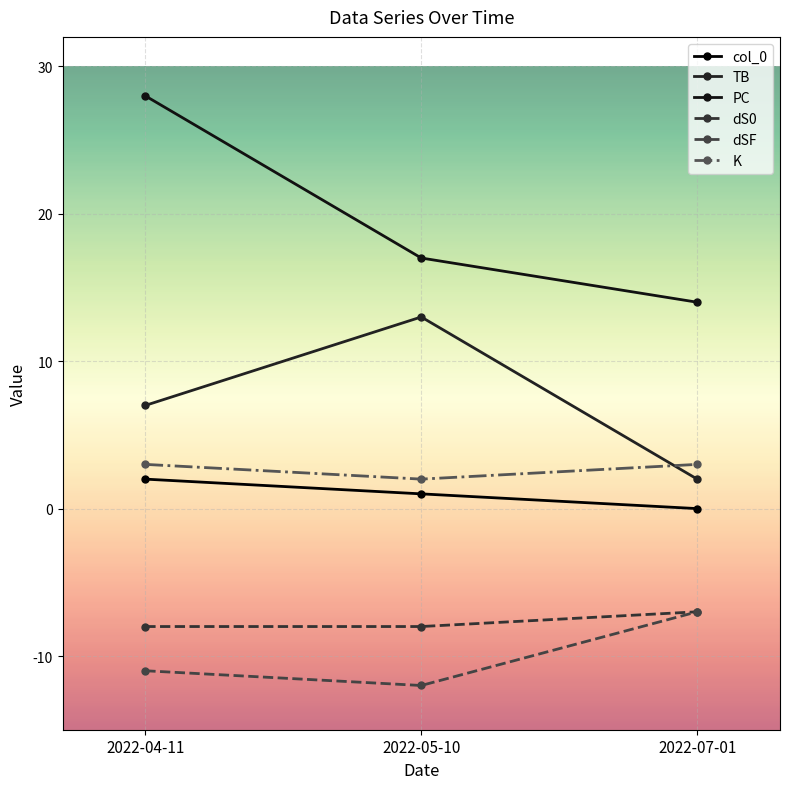

What position from the left is 2022-04-11?

1